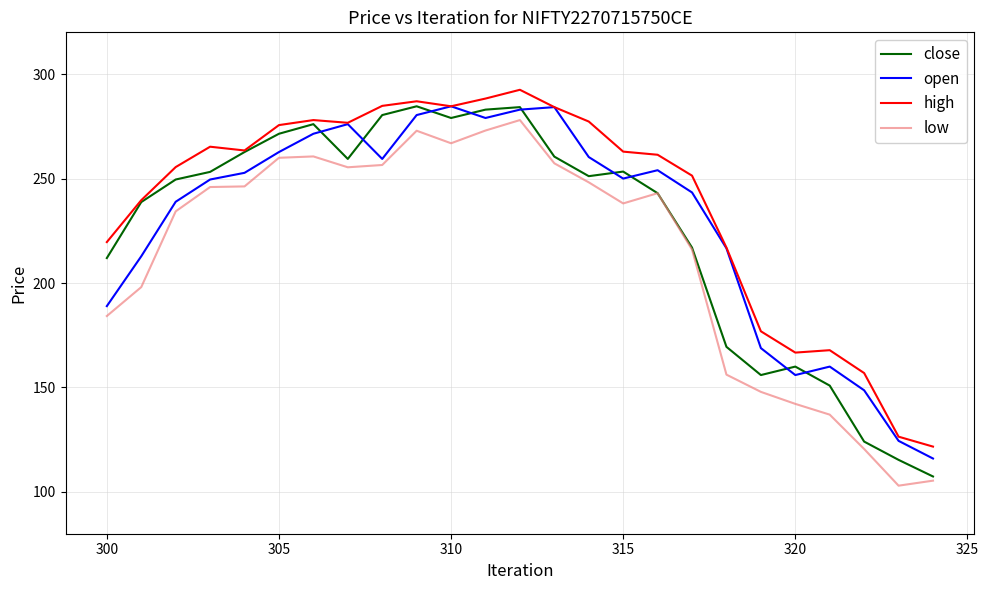

What is the minimum value shown in the chart?

103.0